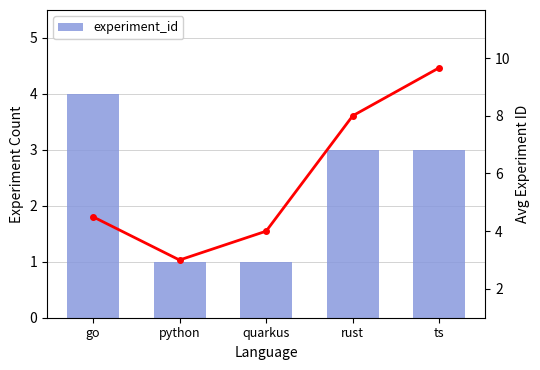

Is it true that avg experiment_id equals 13.2 at ts?

False